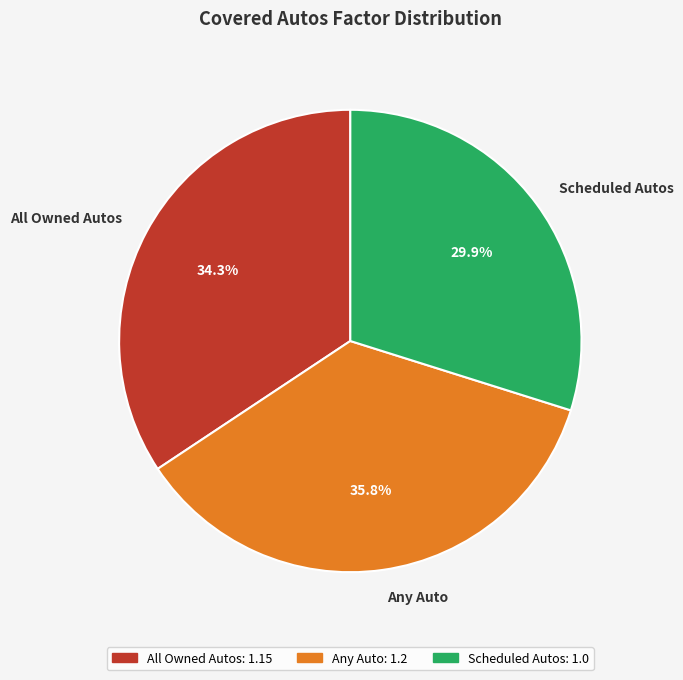

Is the sum of Scheduled Autos and All Owned Autos greater than half?

Yes